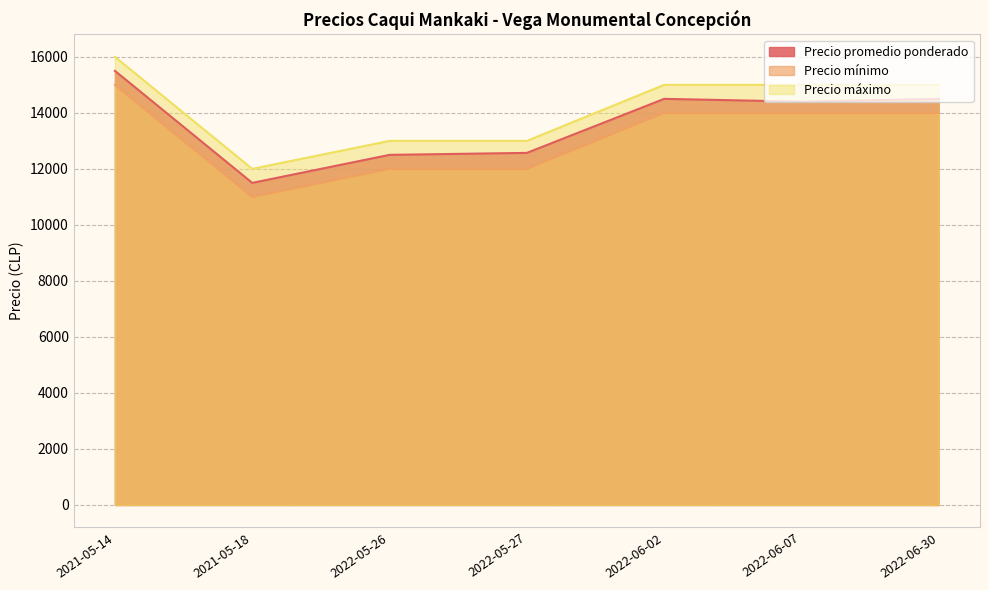

List the series in order of their overall mean, lowest first.

Precio mínimo, Precio promedio ponderado, Precio máximo